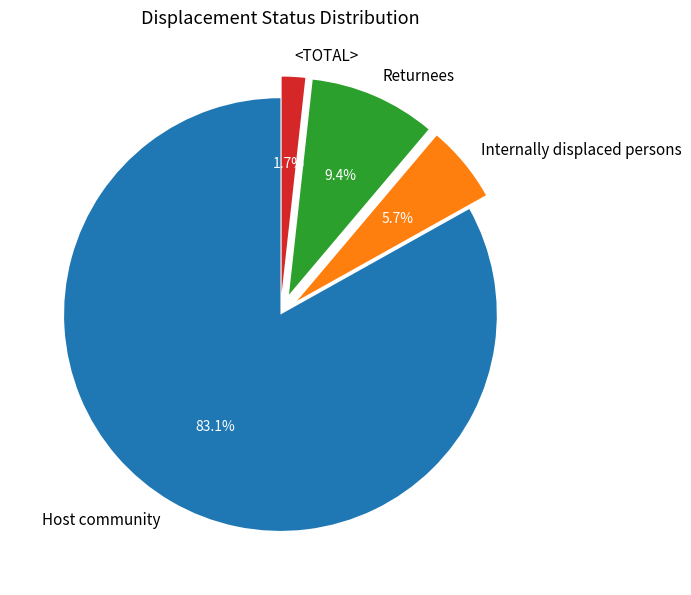

Count the number of slices in the pie.

4